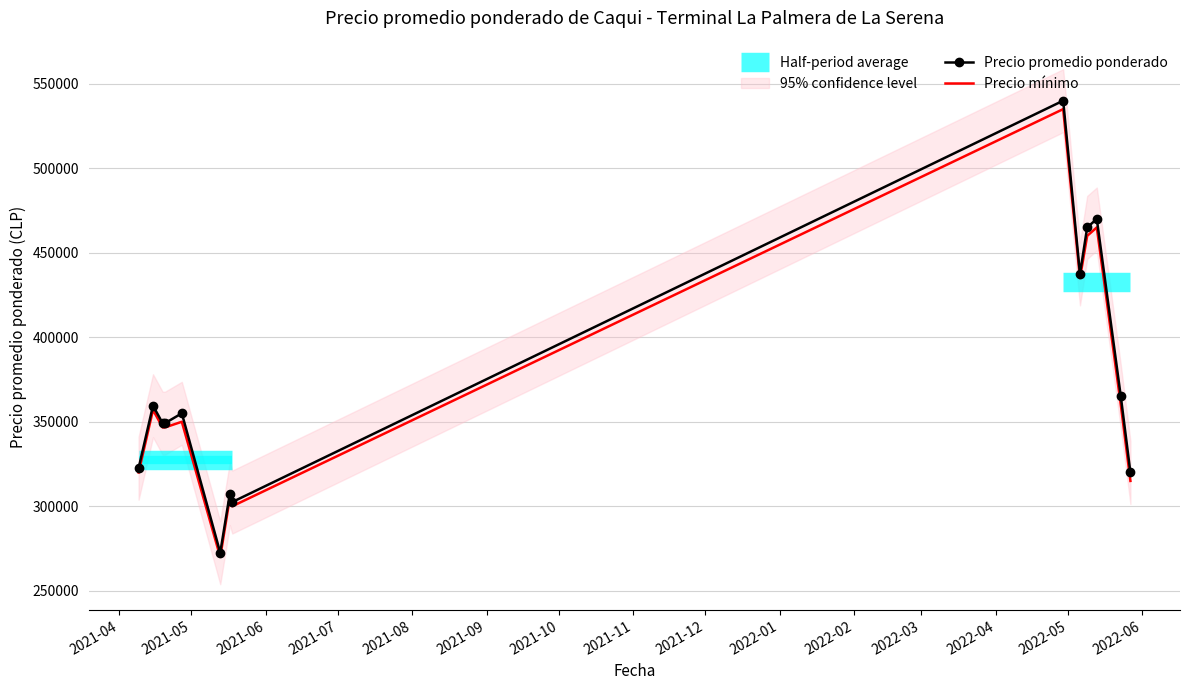

In Precio promedio ponderado, how many points are higher than both neighbors (excluding endpoints)?

5